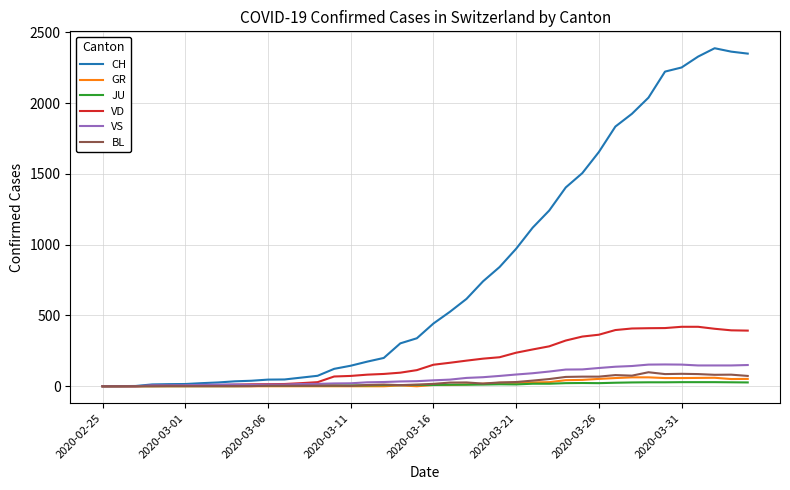

Which series has the largest total across all categories?

CH